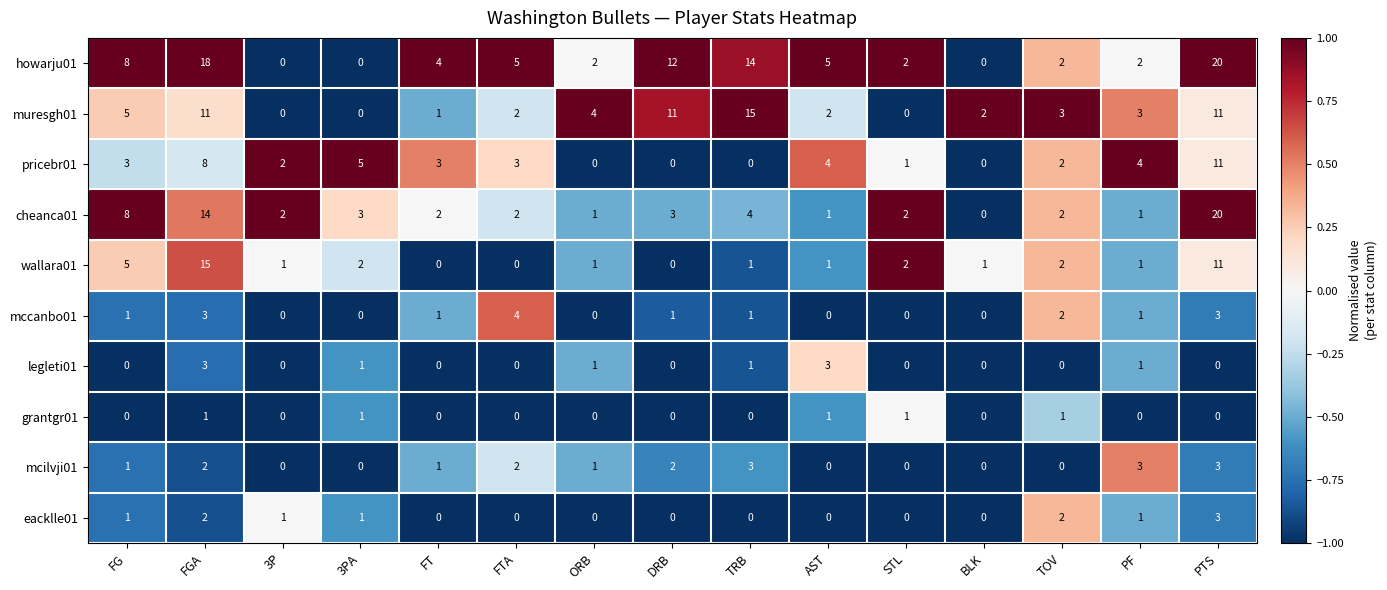

Which label corresponds to the largest value in the chart?

PTS